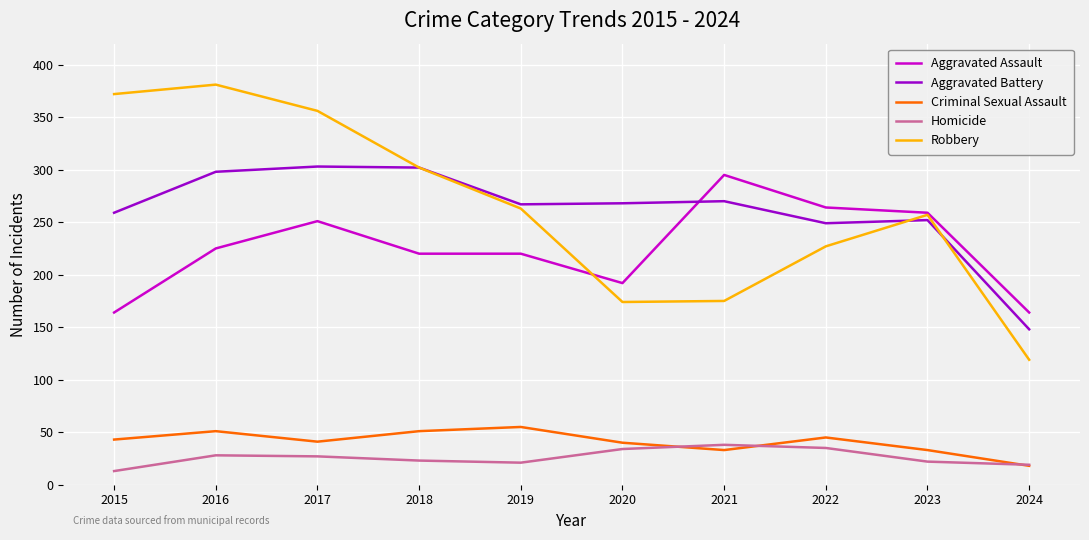

True or false: Criminal Sexual Assault has a value of 56 at 2017.

False